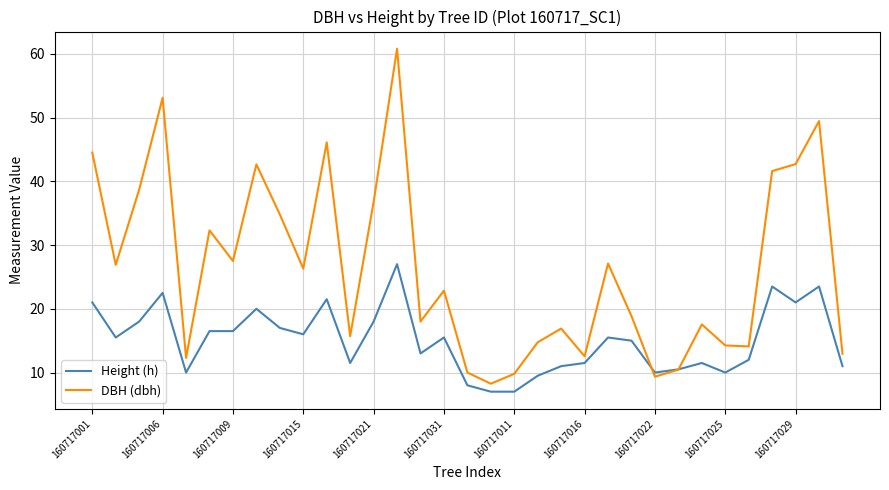

What is the greatest value displayed?

60.8